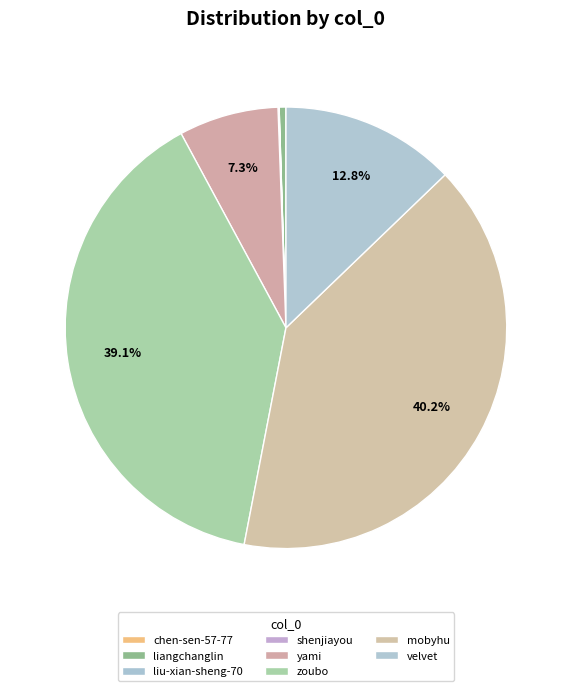

The zoubo slice represents 49% of the pie. True or false?

False